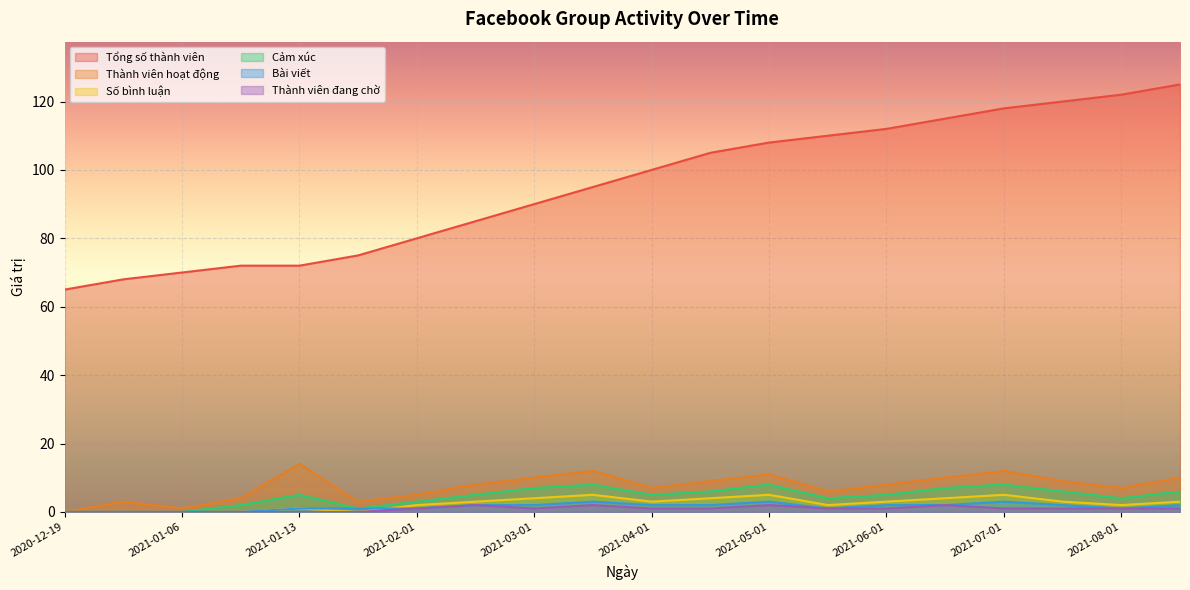

Which category has the lowest value in the Tổng số thành viên series?

2020-12-19